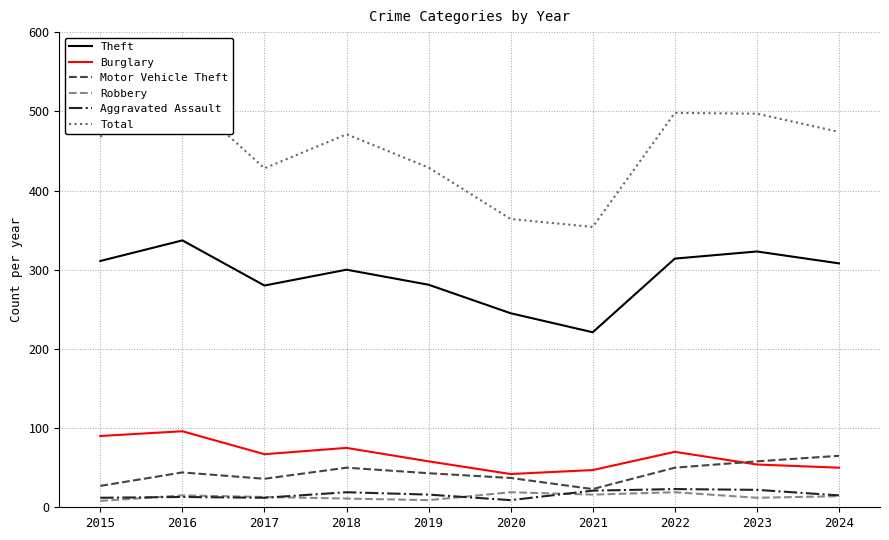

What is the difference between the maximum and minimum values in the Burglary series?

54